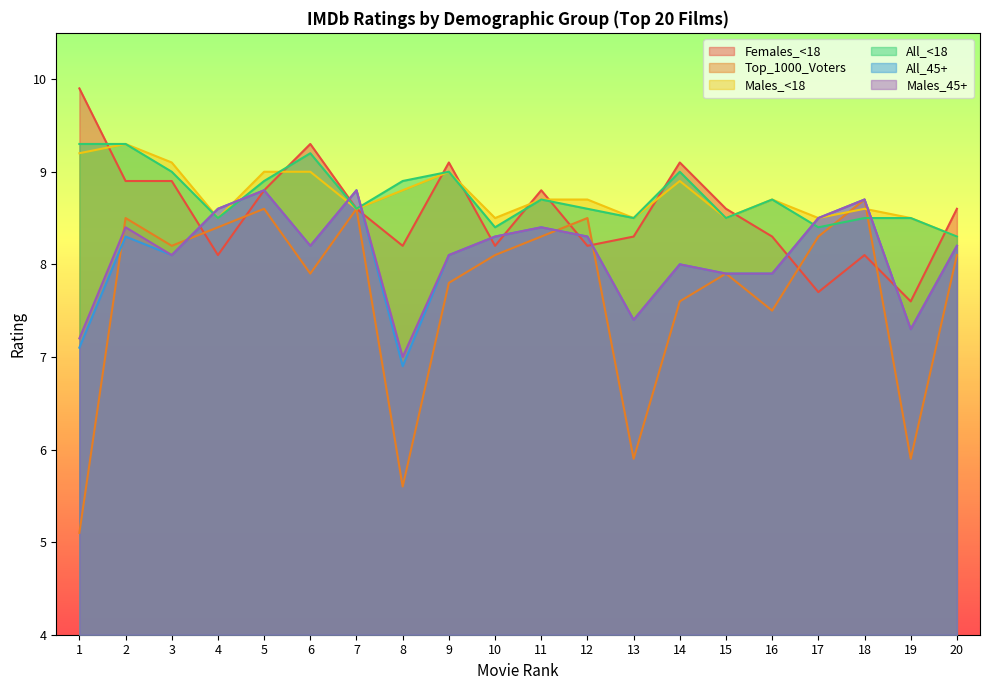

What is the difference between the highest and lowest values at 8?

3.3